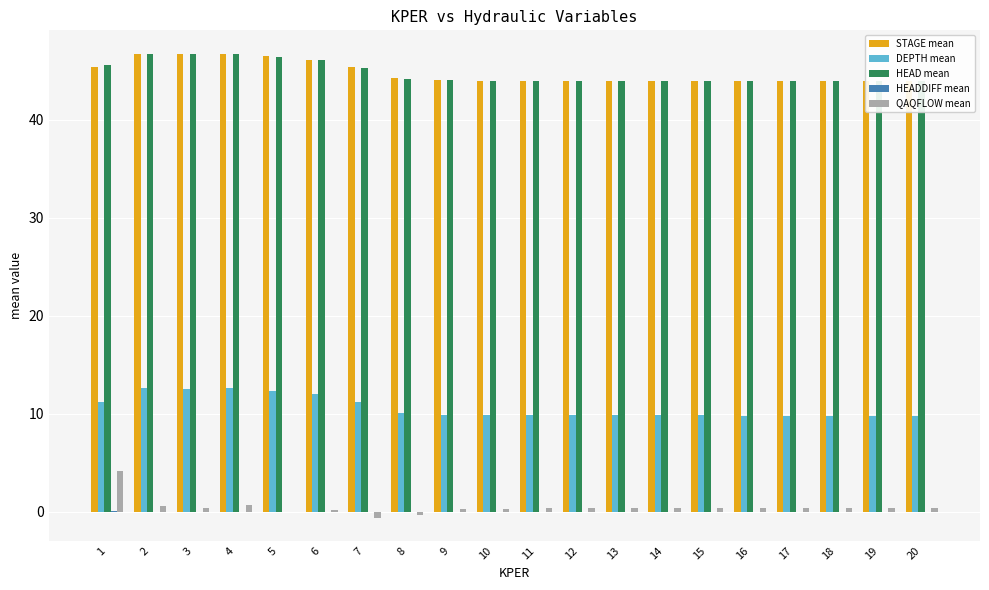

What is the difference between the maximum and minimum values in the HEADDIFF mean series?

0.1